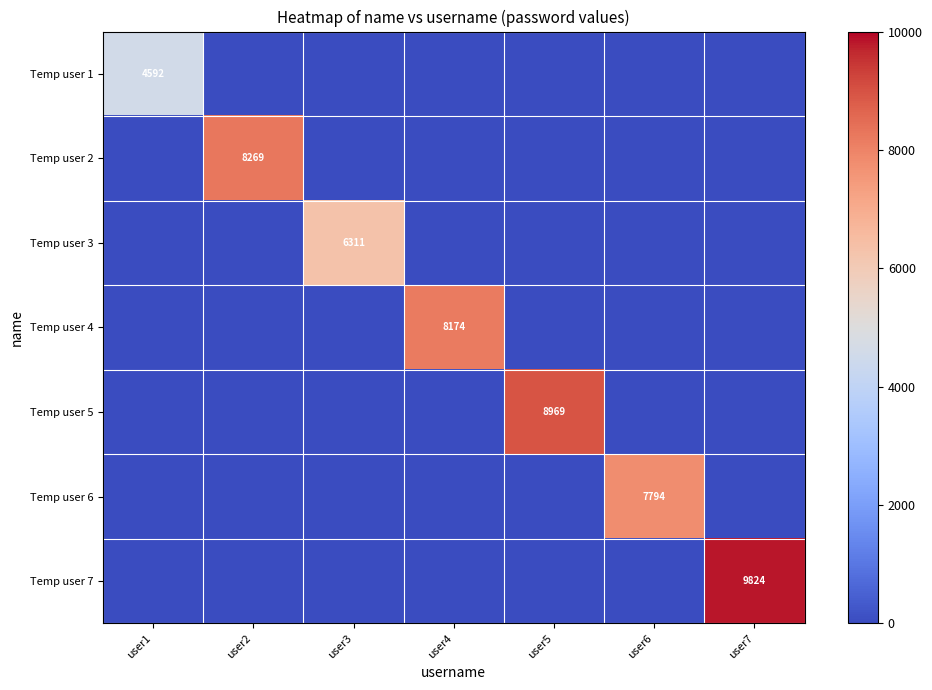

True or false: Temp user 5 has a value of 15773 at user5.

False